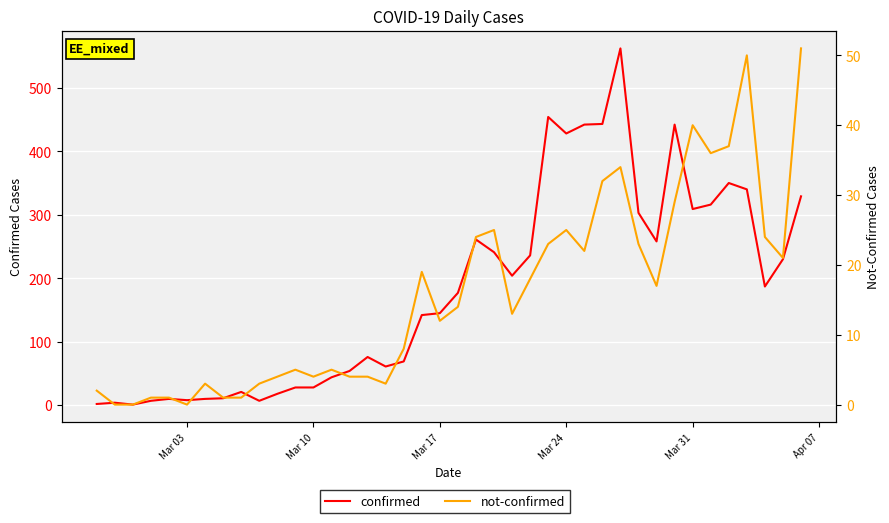

How many values in the confirmed series are below 177?

20